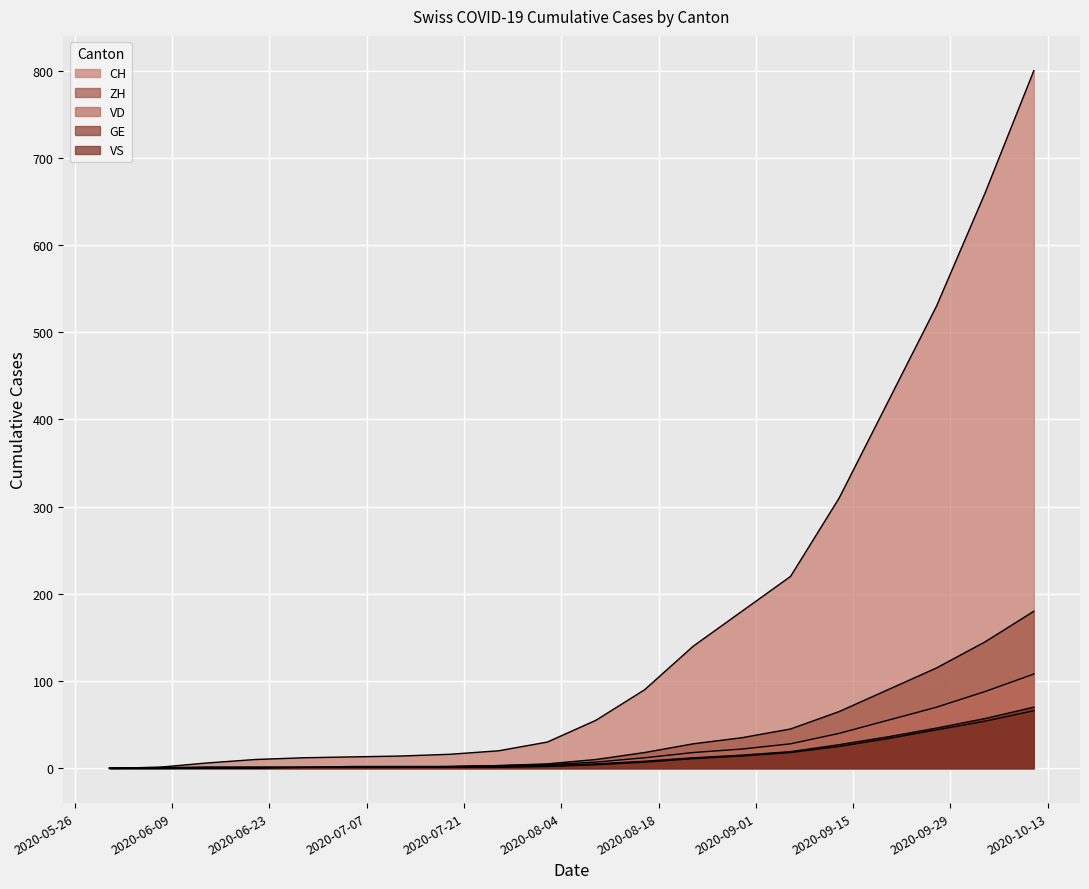

What is the value of the GE point at the 12th from the left?

7